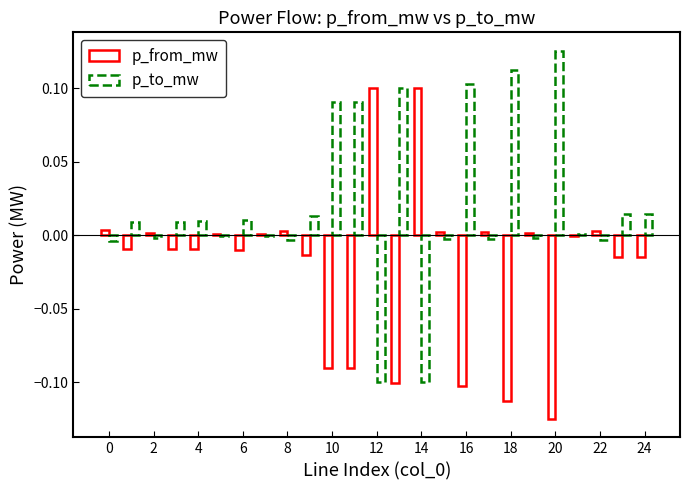

List the series in order of their peak value, lowest first.

p_from_mw, p_to_mw